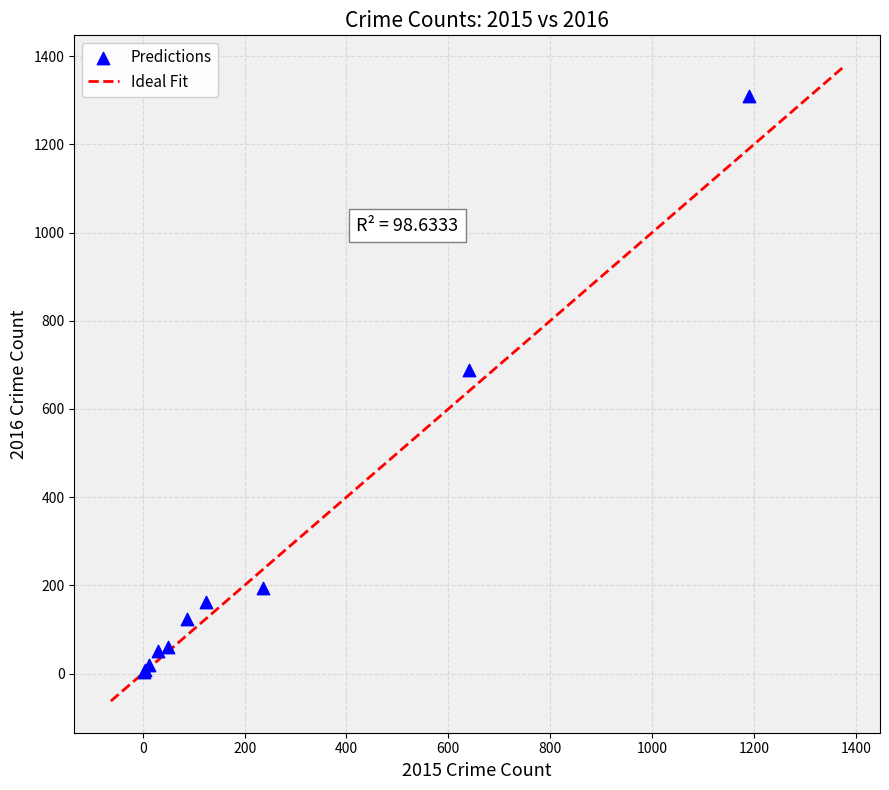

What Y value in the scatter plot is closest to 656?

689